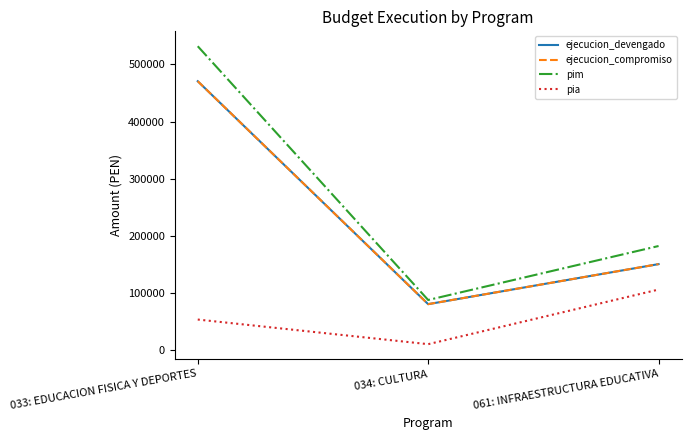

Reading left to right, extract all data points from this chart.

ejecucion_devengado: 470661	81006	150982
ejecucion_compromiso: 470661	81006	150982
pim: 531814	88276	182621
pia: 54100	11040	106500